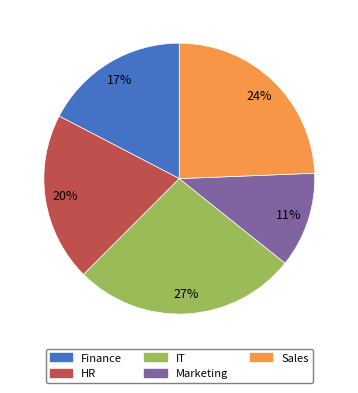

Is it true that Finance is 17% of the pie?

True